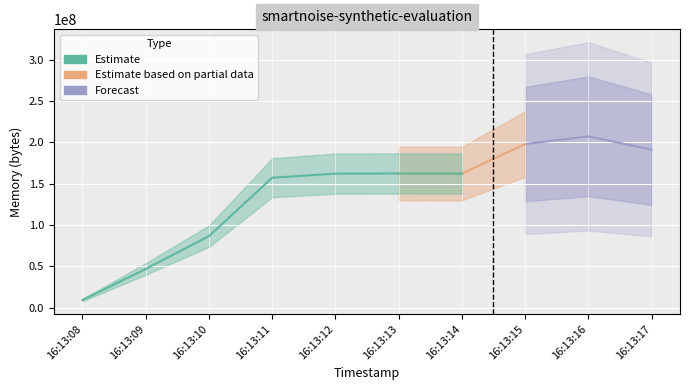

Which label corresponds to the smallest value in the chart?

16:13:08